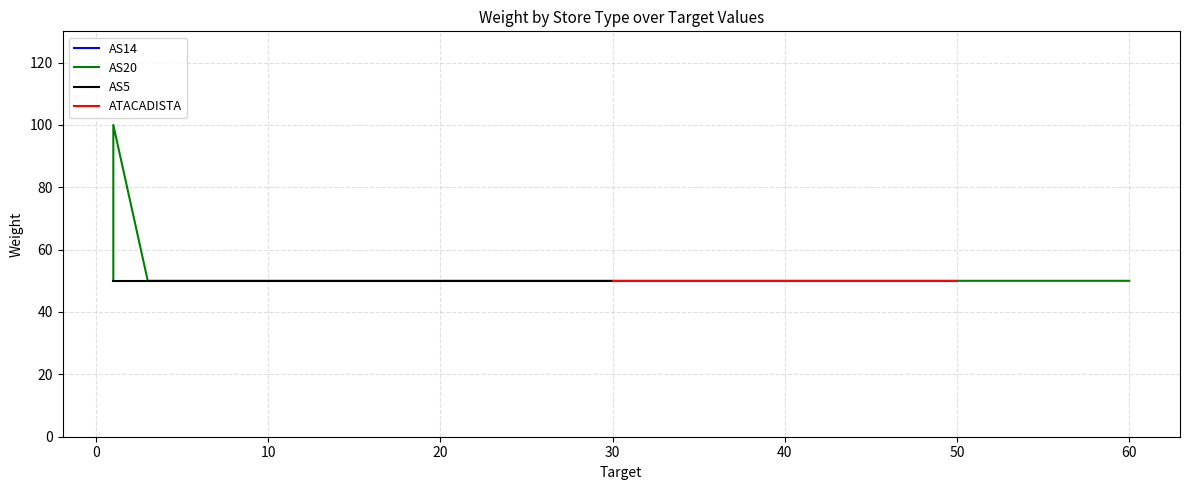

What is the smallest value displayed?

50